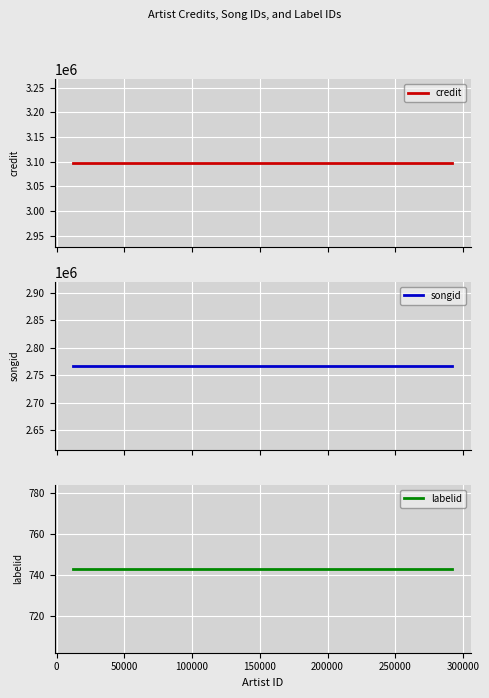

What is the maximum value for credit?

3097088